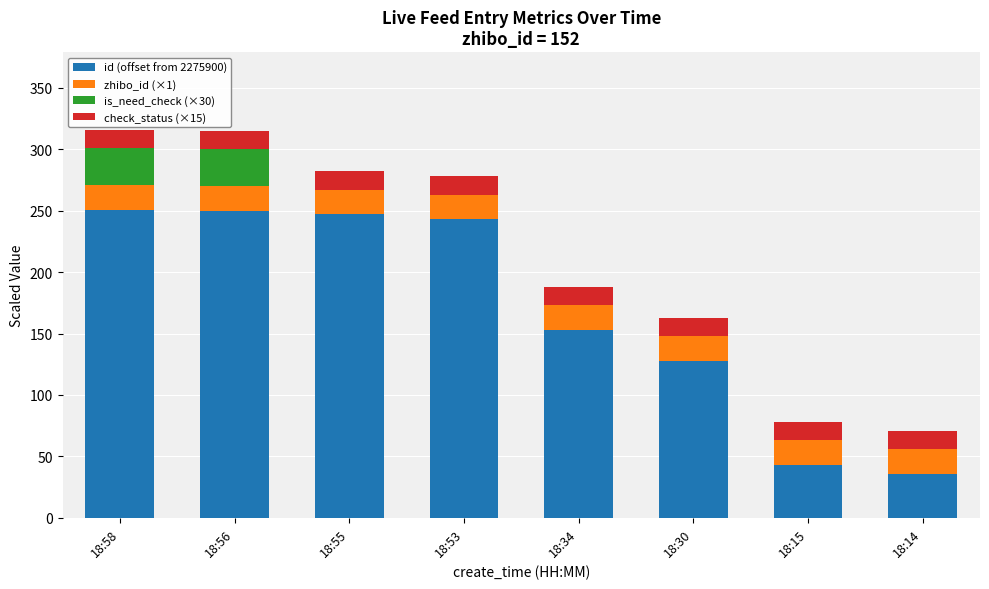

What is the total value across all series at 18:34?

188